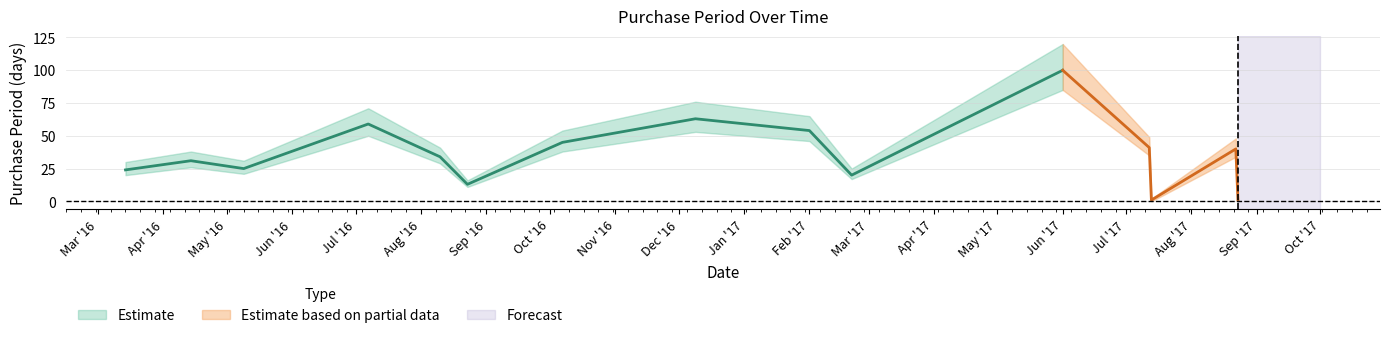

Approximately how many times larger is the value at 2016-08-23 compared to 2016-07-07?

0.2